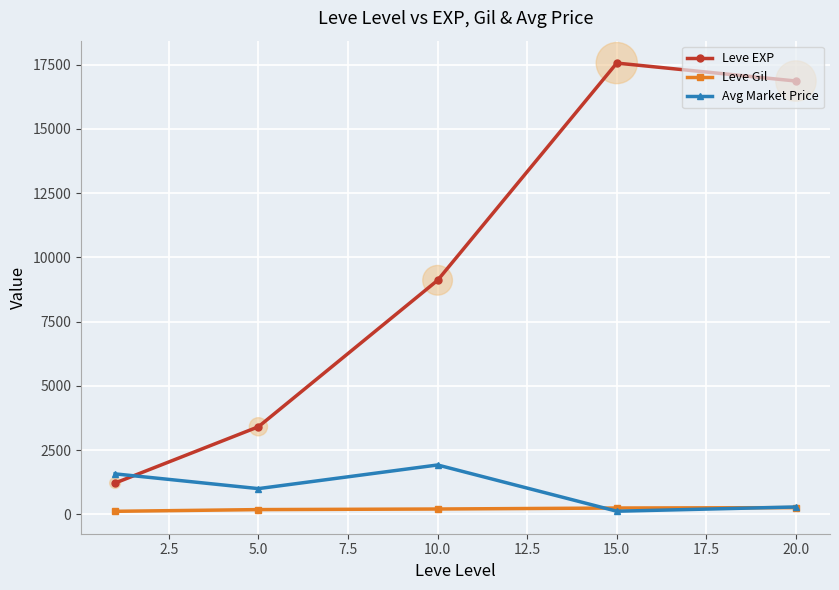

Which series has the largest total across all categories?

Leve EXP